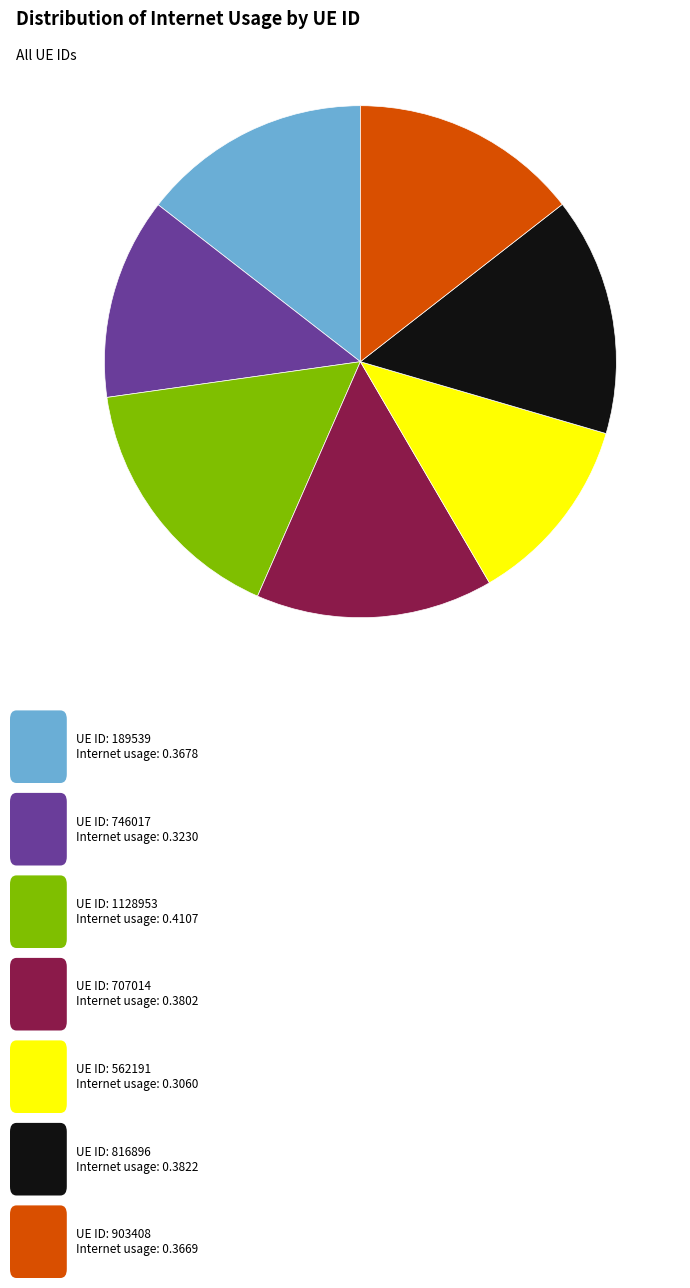

How many segments does this pie chart have?

7